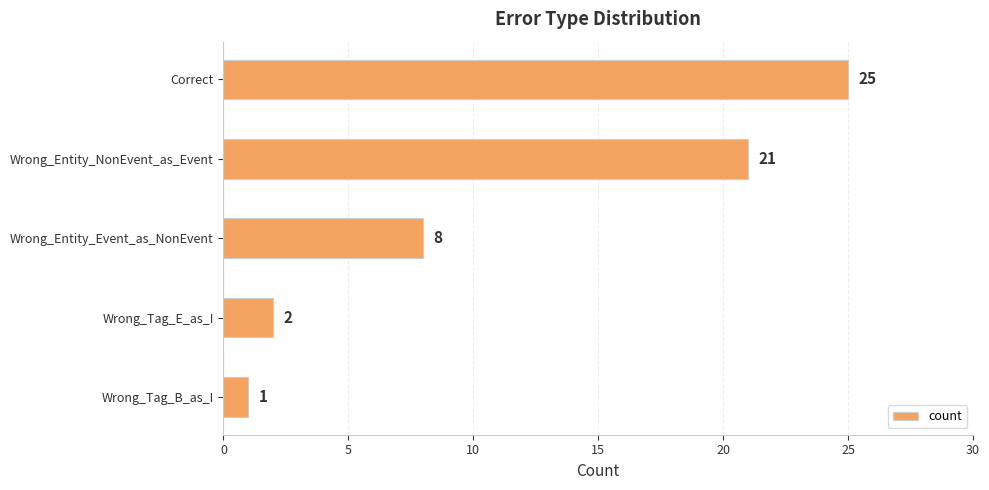

What is the ratio of the value at Correct to the value at Wrong_Tag_E_as_I?

12.5